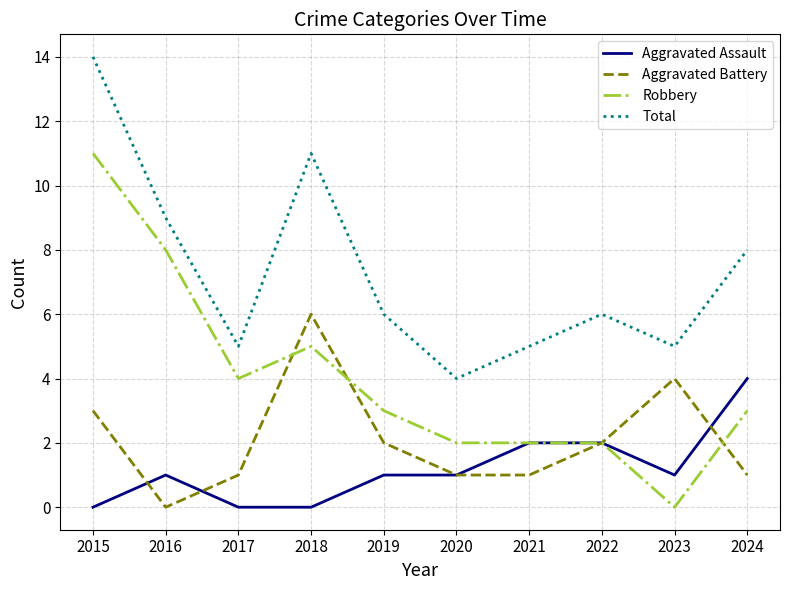

What are all the series names shown in the legend?

Aggravated Assault, Aggravated Battery, Robbery, Total